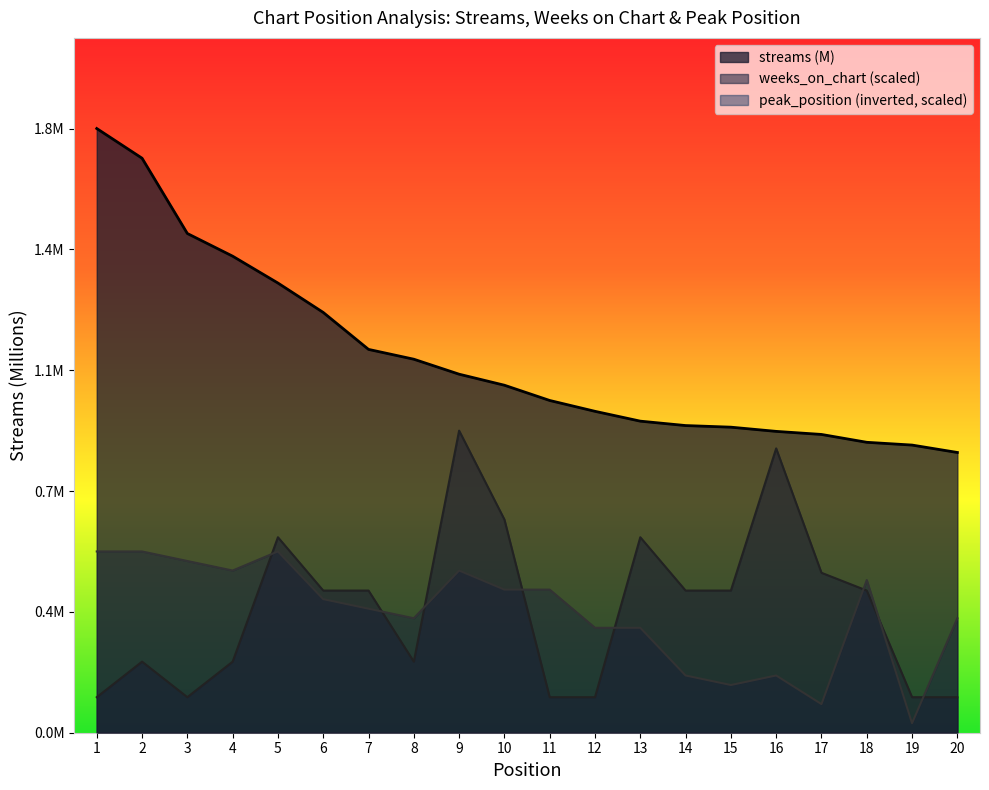

Reading left to right, transcribe all the data shown in this chart.

streams: 1=1.8	2=1.7	3=1.5	4=1.4	5=1.3	6=1.2	7=1.1	8=1.1	9=1.1	10=1.0	11=1.0	12=0.9	13=0.9	14=0.9	15=0.9	16=0.9	17=0.9	18=0.9	19=0.8	20=0.8
weeks_on_chart: 1=0.1	2=0.2	3=0.1	4=0.2	5=0.6	6=0.4	7=0.4	8=0.2	9=0.9	10=0.6	11=0.1	12=0.1	13=0.6	14=0.4	15=0.4	16=0.8	17=0.5	18=0.4	19=0.1	20=0.1
peak_position: 1=0.5	2=0.5	3=0.5	4=0.5	5=0.5	6=0.4	7=0.4	8=0.3	9=0.5	10=0.4	11=0.4	12=0.3	13=0.3	14=0.2	15=0.1	16=0.2	17=0.1	18=0.4	19=0.0	20=0.3